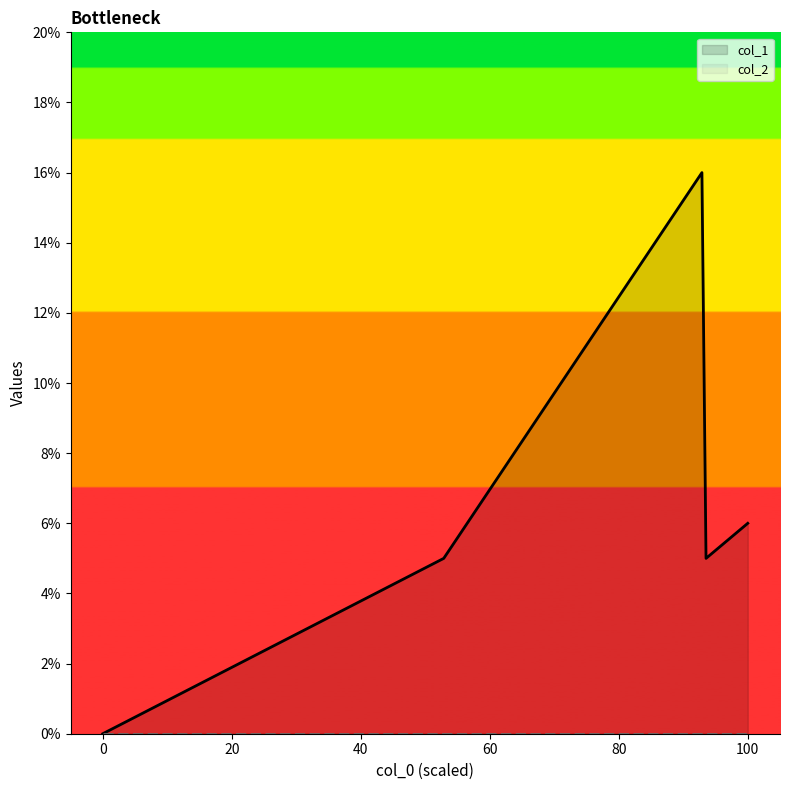

The value at 1424700559 is 0. True or false?

True